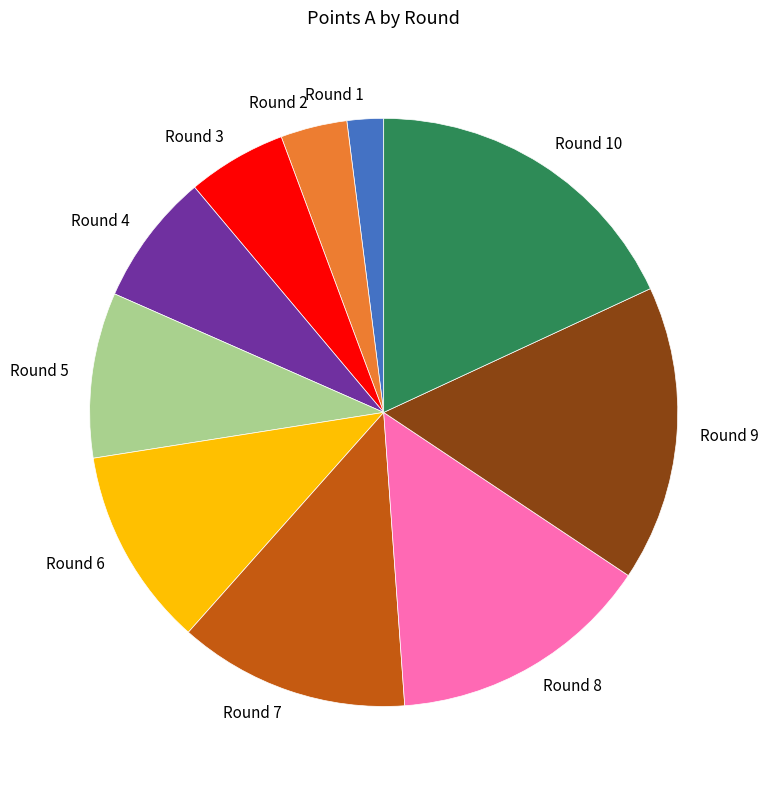

Which slice is the largest?

Round 10